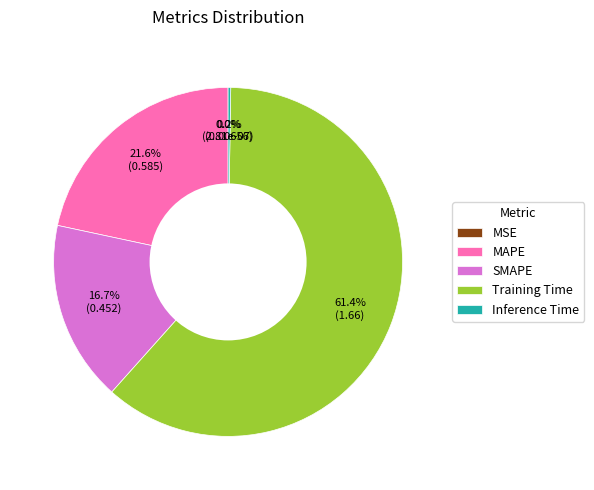

Combined, do Training Time and SMAPE account for over 50%?

Yes